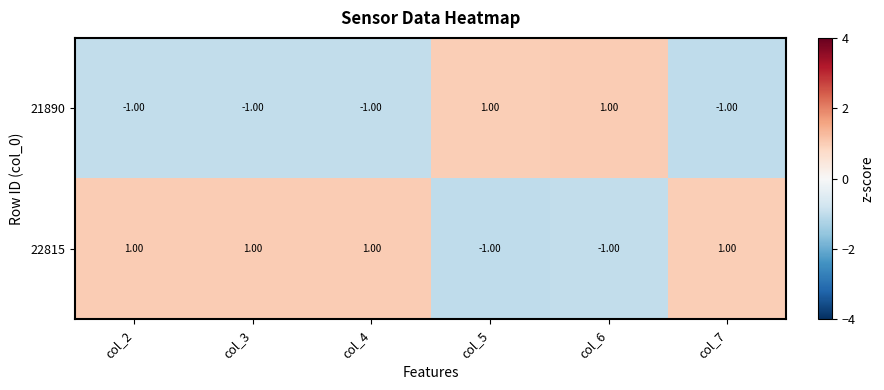

How many categories are shown in the chart?

6